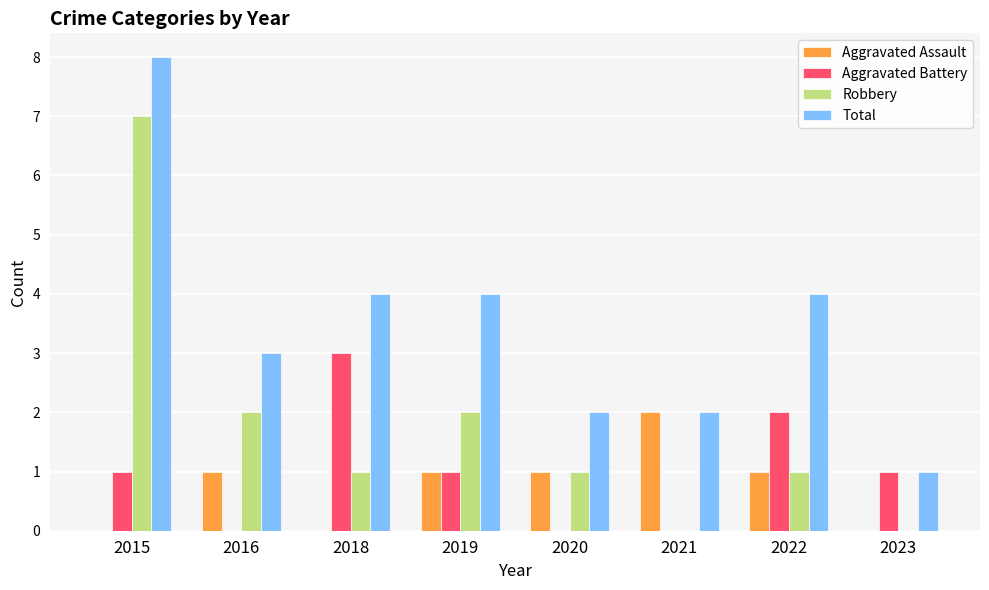

At which category is the sum across all series the highest?

2015